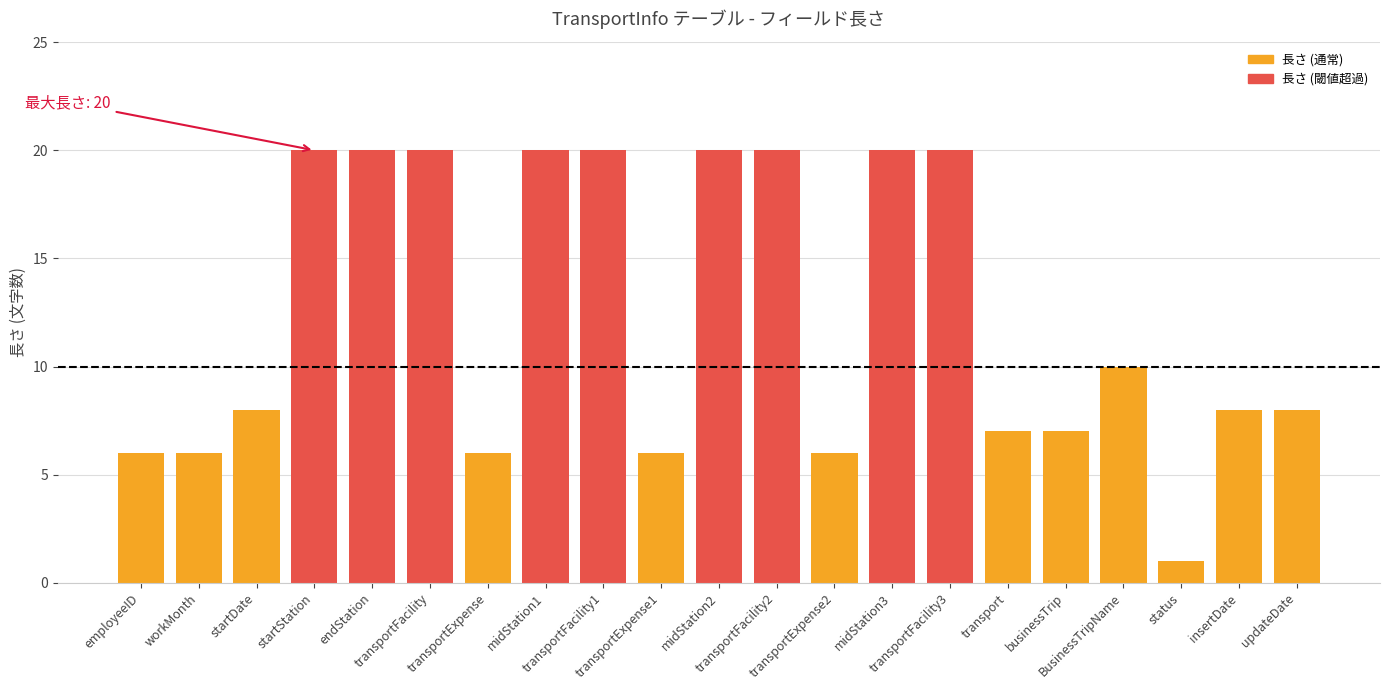

Are the bars grouped side by side (vs. stacked)?

No